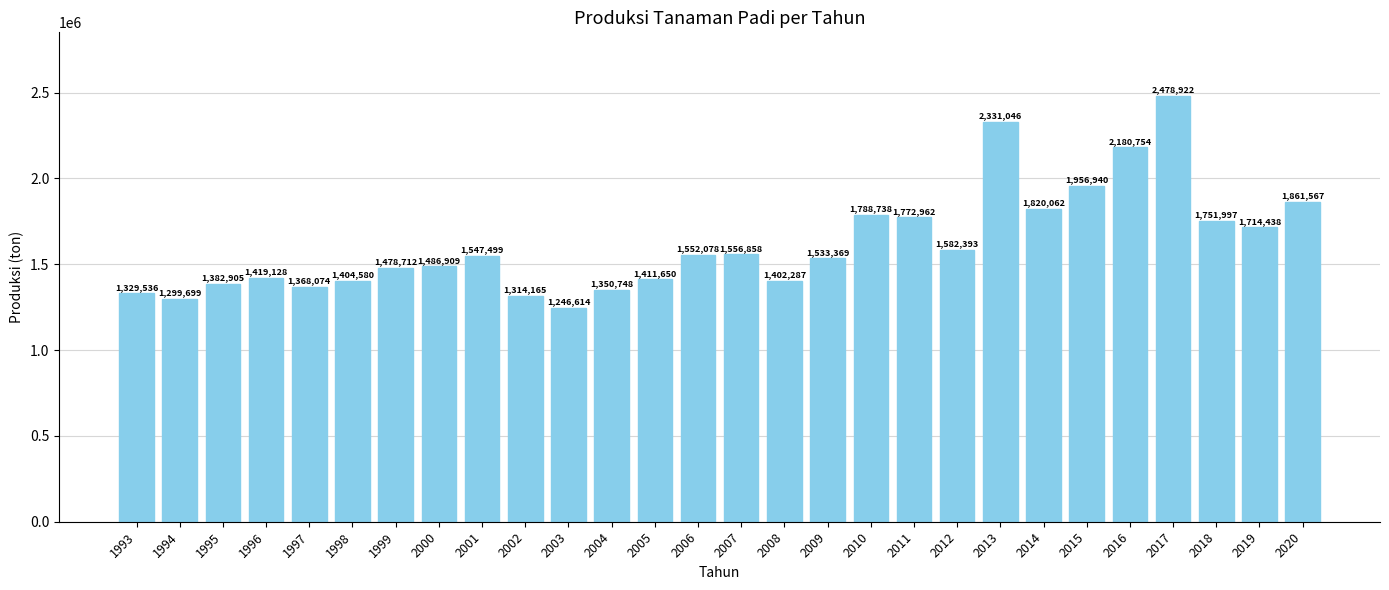

What is the value of the 22nd bar from the left?

1820062.0